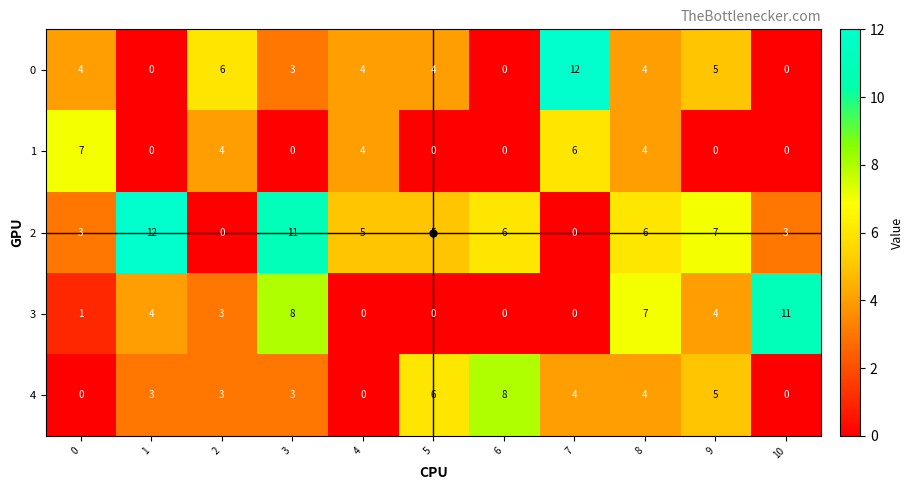

The value of 1 at 0 is 4. True or false?

False